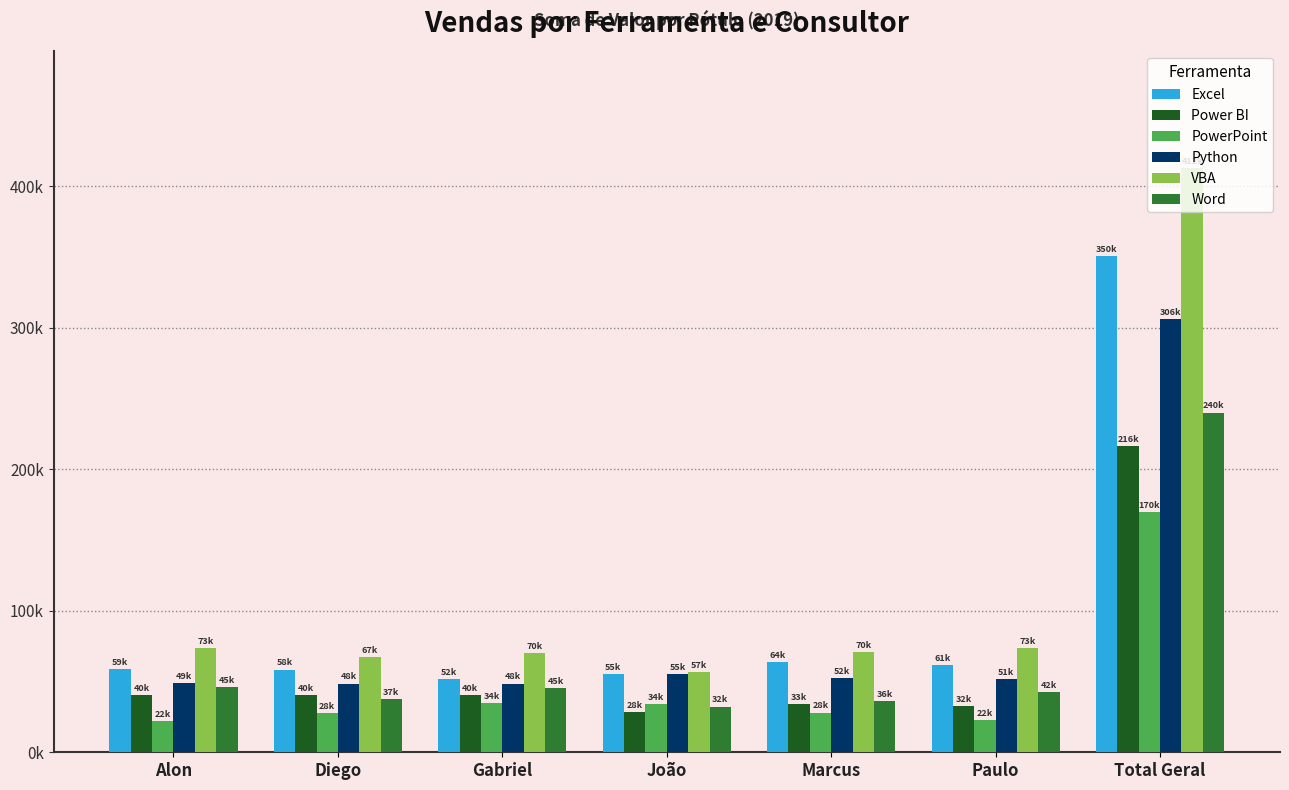

Which category has the highest value in the Excel series?

Total Geral